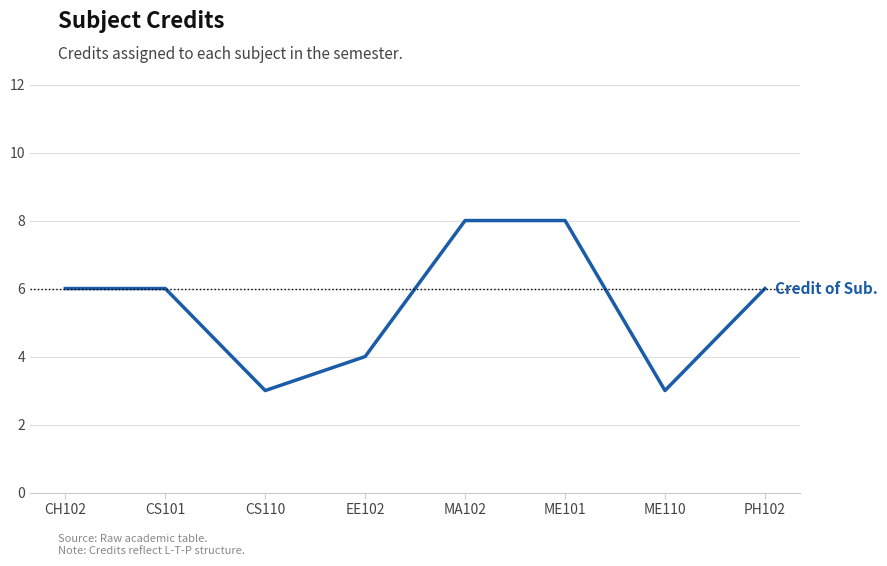

What position from the left is ME110?

7